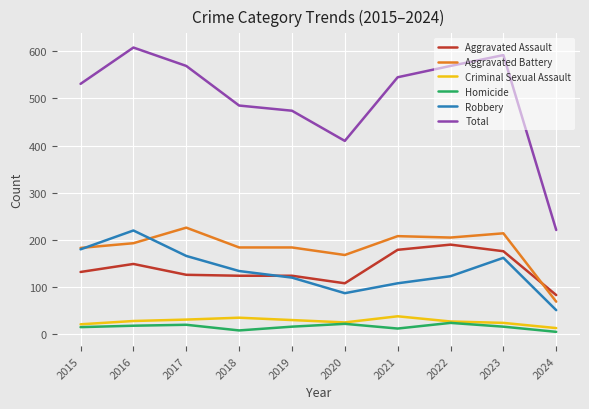

True or false: Aggravated Assault and Homicide cross at least once.

False